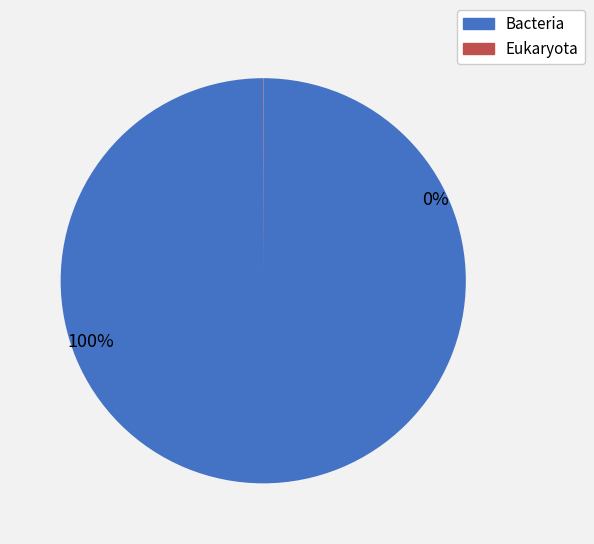

How many segments does this pie chart have?

2